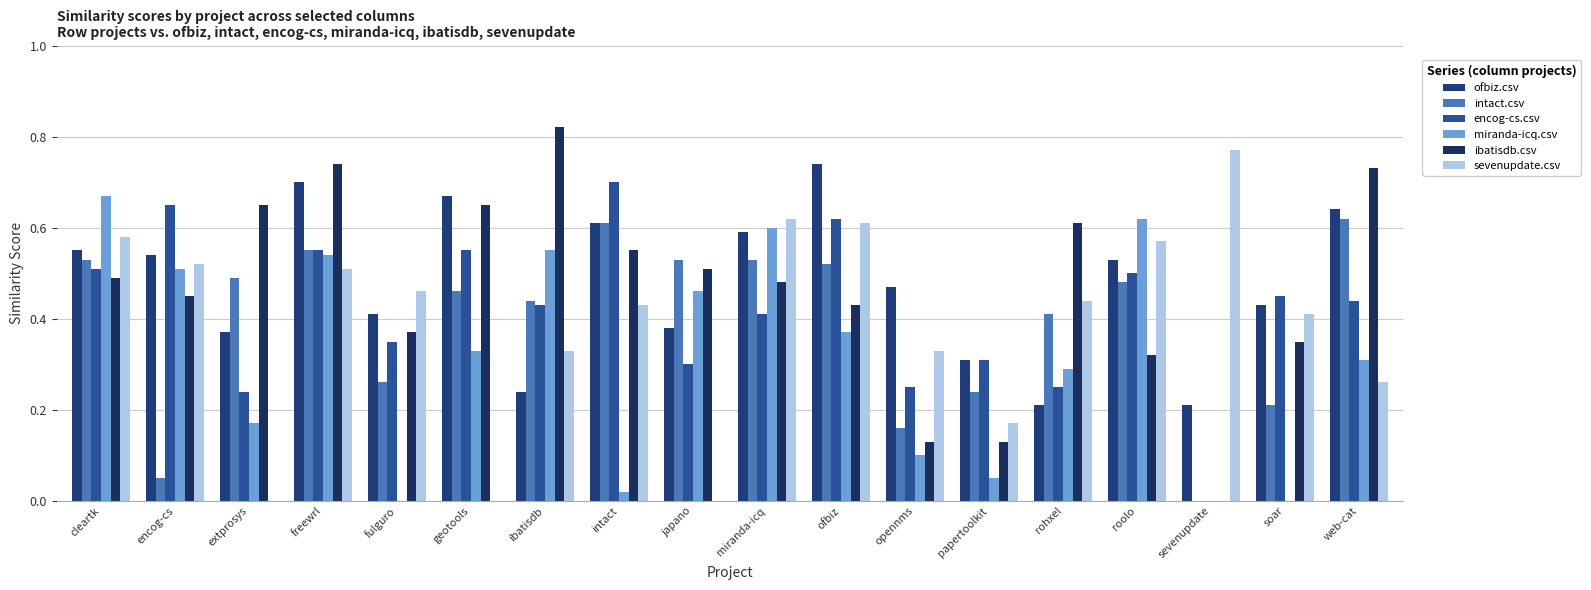

Read the encog-cs.csv value at roolo.

0.5